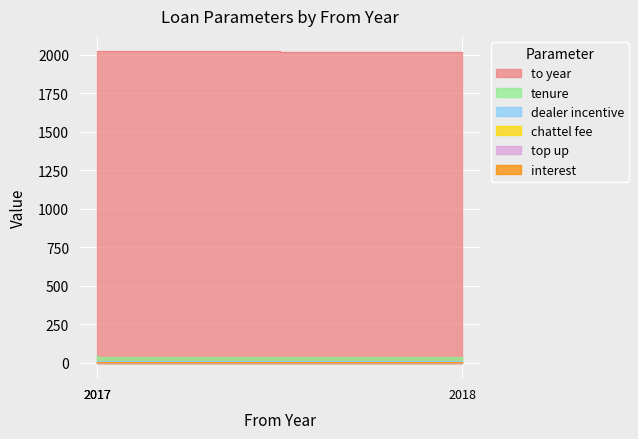

What is the approximate value of dealer incentive at 2017?

8